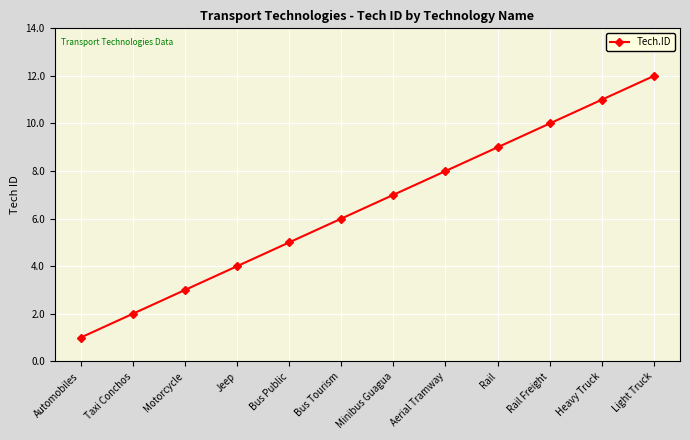

What is the difference between the second highest and second lowest values?

9